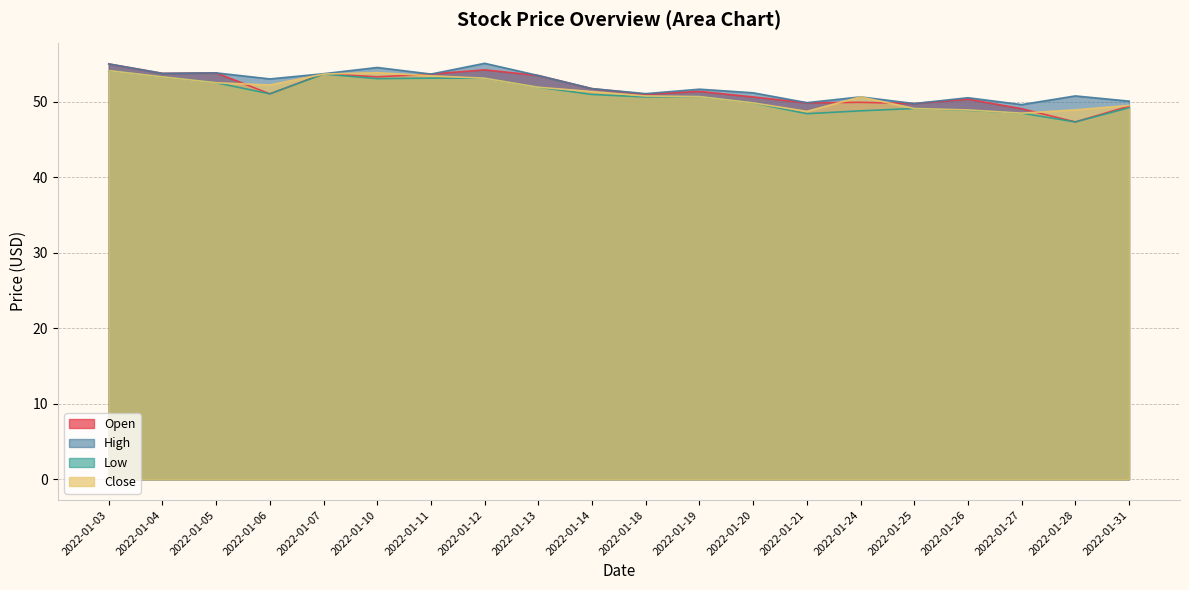

What is the smallest value displayed?

47.3